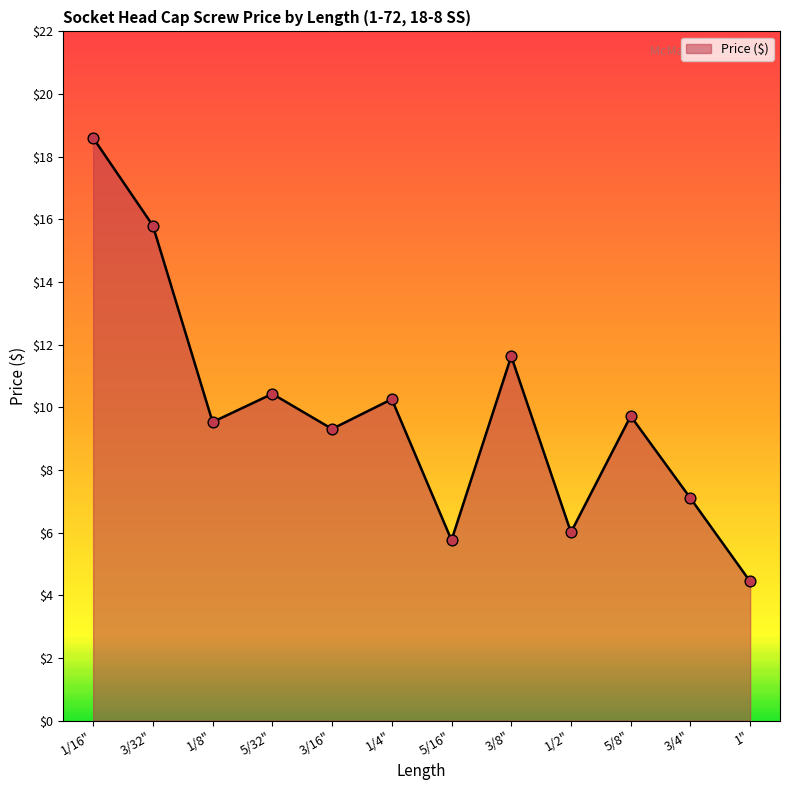

What is the change in value from 1/8" to 1/2"?

-3.5